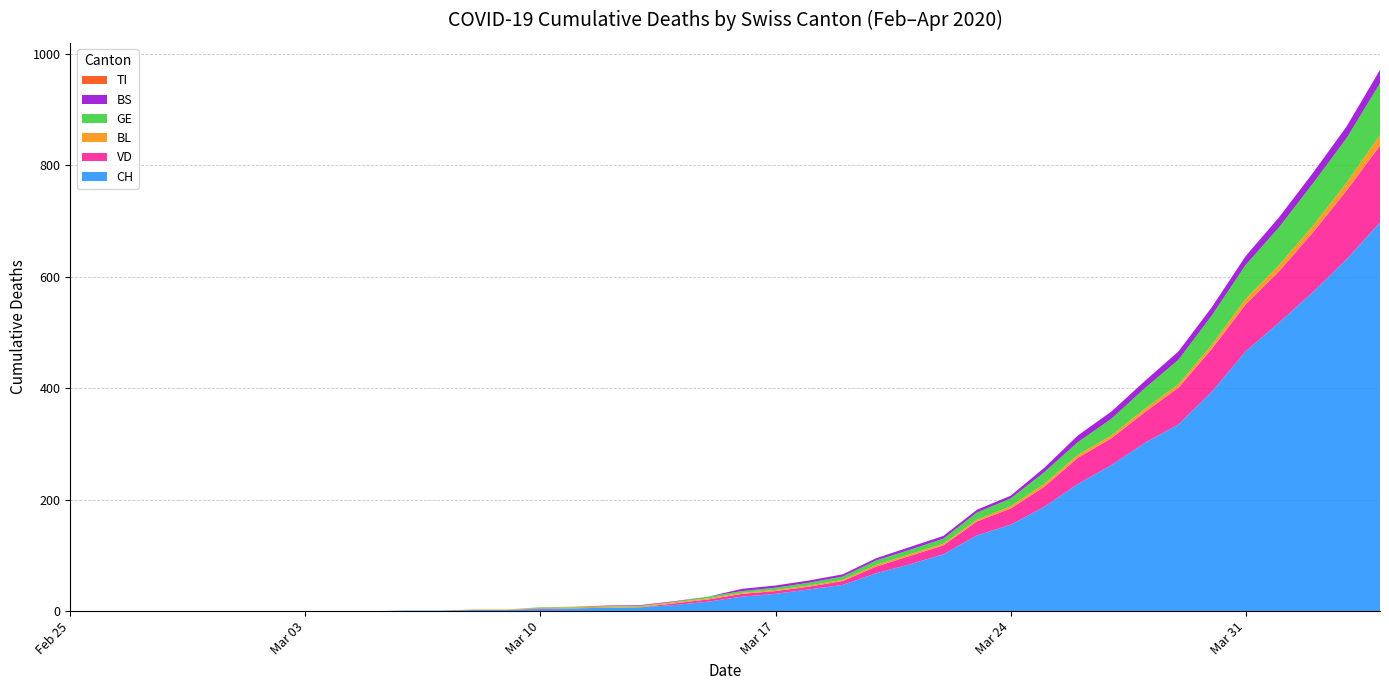

Reading left to right, what are all the values shown in this chart?

CH: 0	0	0	0	0	0	0	0	0	0	1	1	2	2	4	5	6	7	11	17	26	31	39	47	68	84	102	136	155	187	228	262	302	335	394	466	518	572	631	697
VD: 0	0	0	0	0	0	0	0	0	0	0	0	0	0	1	0	0	0	3	4	5	5	5	7	12	15	16	25	29	36	47	48	55	66	77	84	92	107	123	138
BL: 0	0	0	0	0	0	0	0	0	0	0	0	1	1	1	2	2	2	2	2	2	2	2	2	3	3	3	3	4	5	5	5	6	6	7	10	11	12	14	19
GE: 0	0	0	0	0	0	0	0	0	0	0	0	0	0	1	1	1	1	1	3	3	4	5	6	8	8	9	13	14	21	23	30	37	44	53	61	68	76	80	93
TI: 0	0	0	0	0	0	0	0	0	0	0	0	0	0	0	0	0	0	0	0	0	0	0	0	0	0	0	0	0	0	0	0	0	0	0	0	0	0	0	0
BS: 0	0	0	0	0	0	0	0	0	0	0	0	0	0	0	0	1	1	1	0	4	4	4	4	4	5	5	5	5	8	12	13	13	15	15	16	18	19	21	24